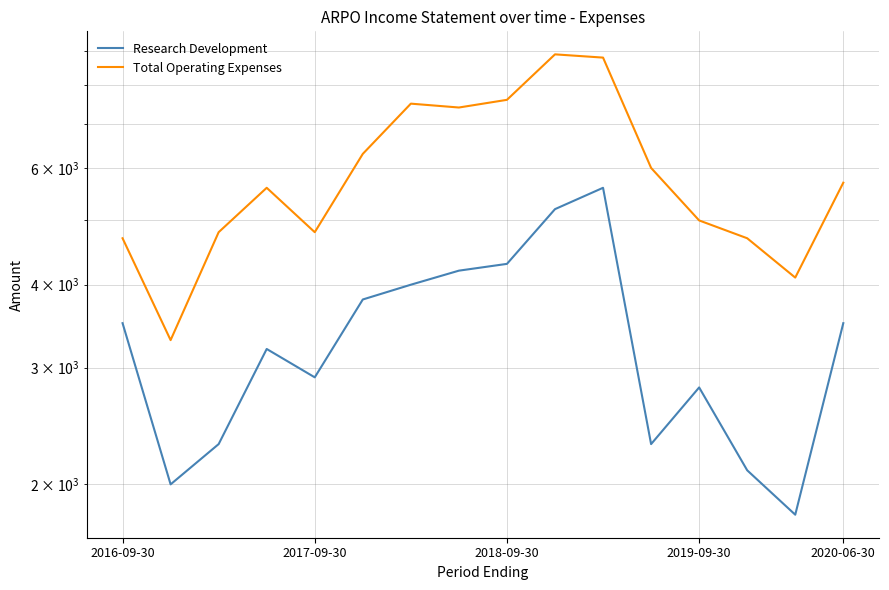

True or false: Research Development and Total Operating Expenses cross at least once.

False